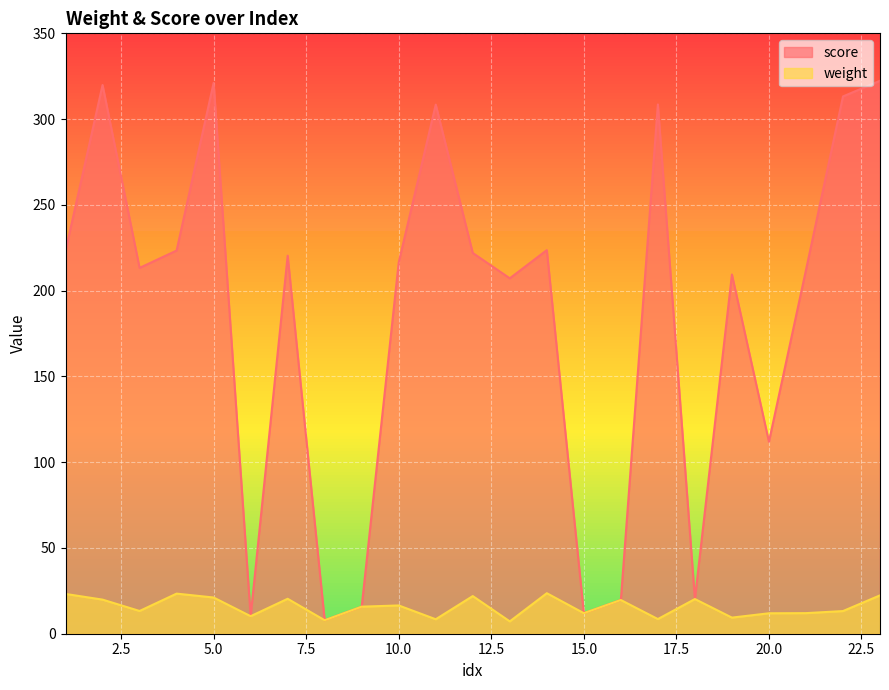

What is the total value across all series at 2?

339.8